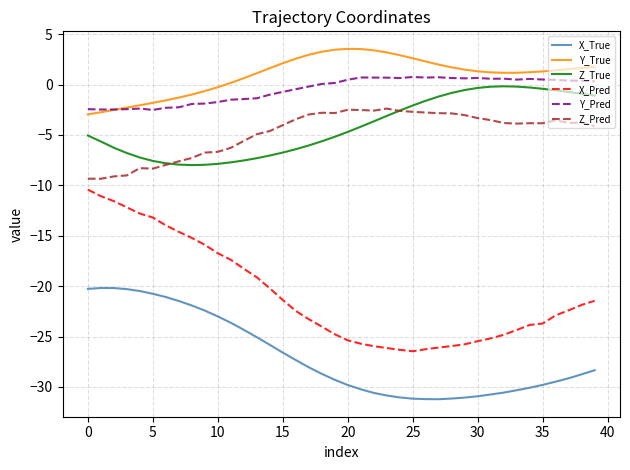

What is the greatest value displayed?

3.5